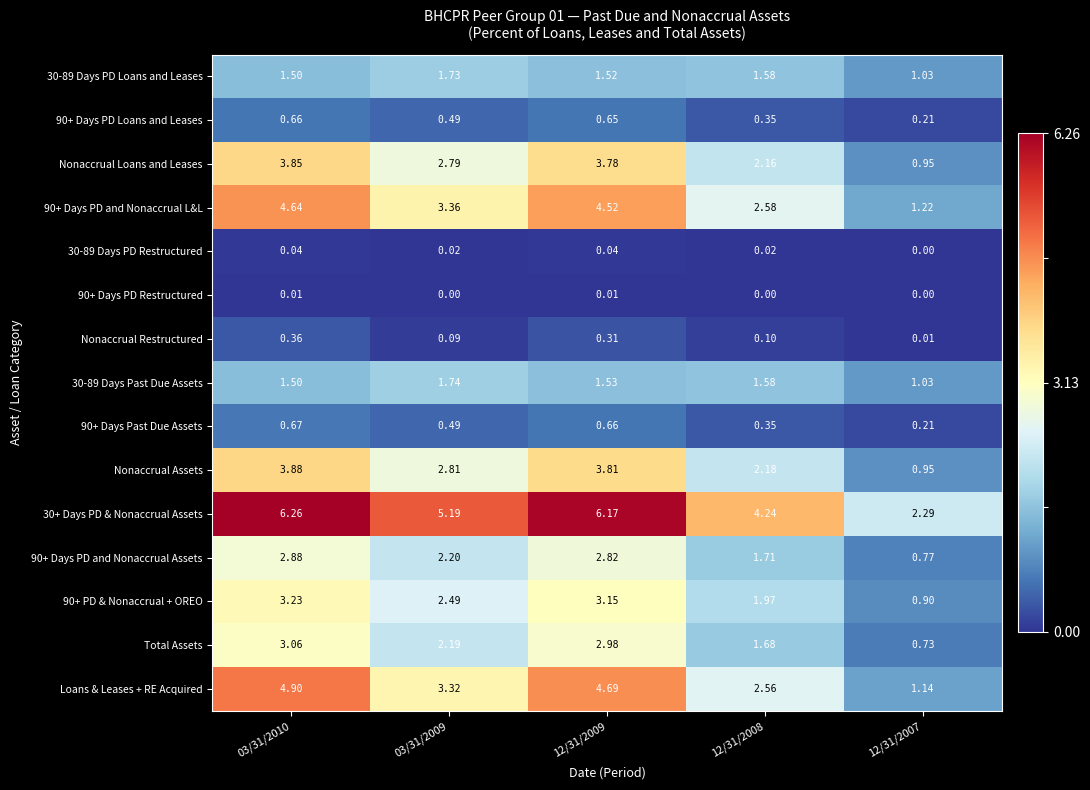

Is the value of 90+ Days PD and Nonaccrual L&L at 03/31/2010 greater than the value of 90+ Days PD Loans and Leases at 03/31/2009?

Yes